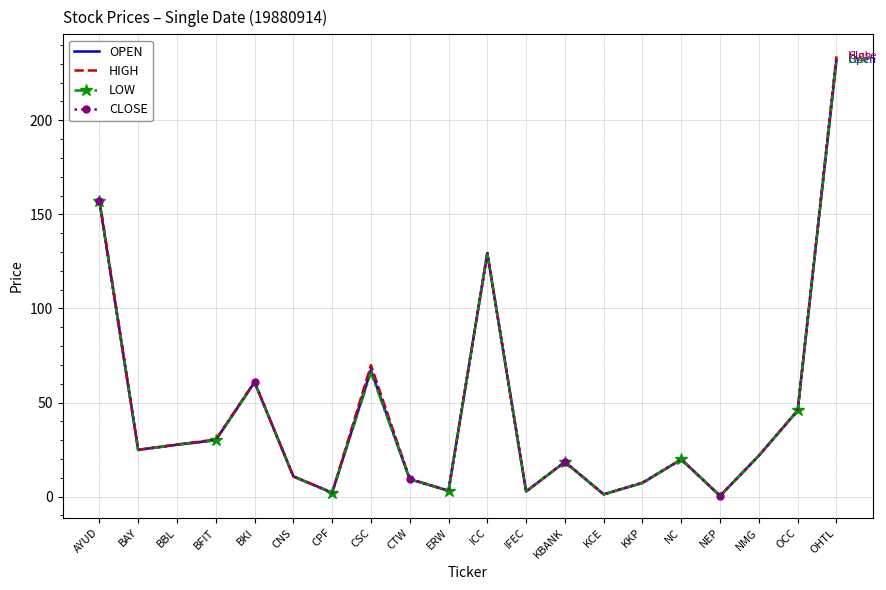

At how many categories does at least one series exceed 78?

3